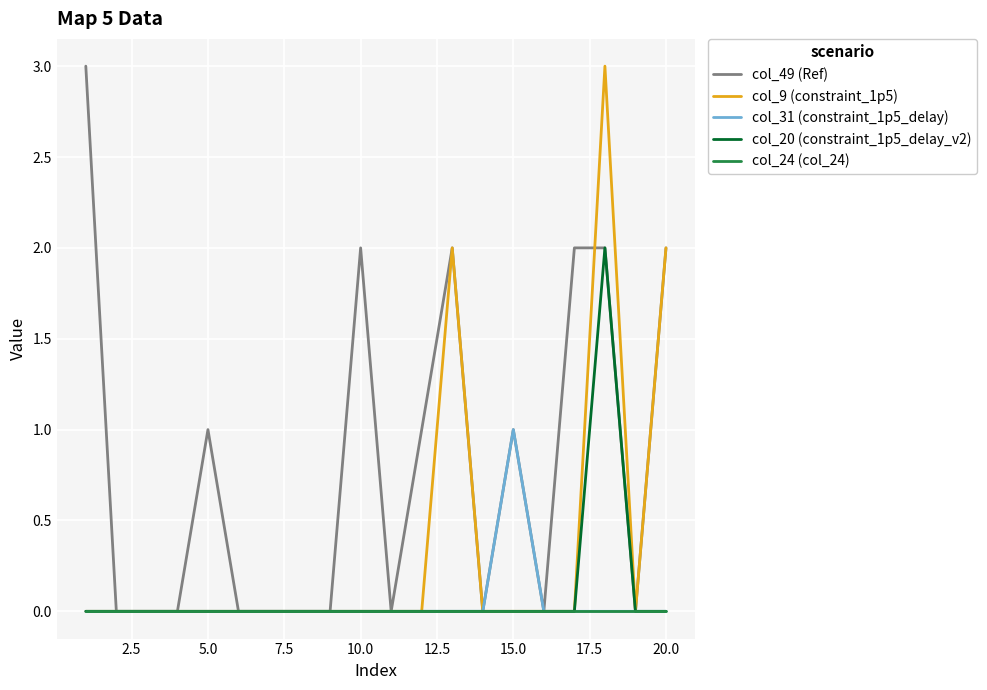

Which series has the largest total across all categories?

col_49 (Ref)